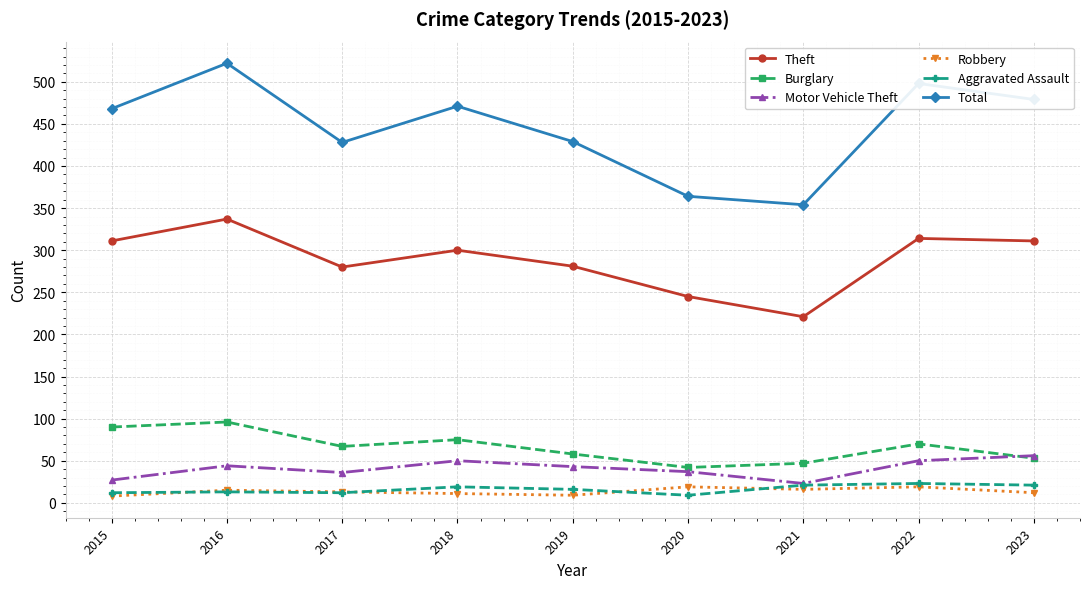

What is the sum of all Robbery values?

122